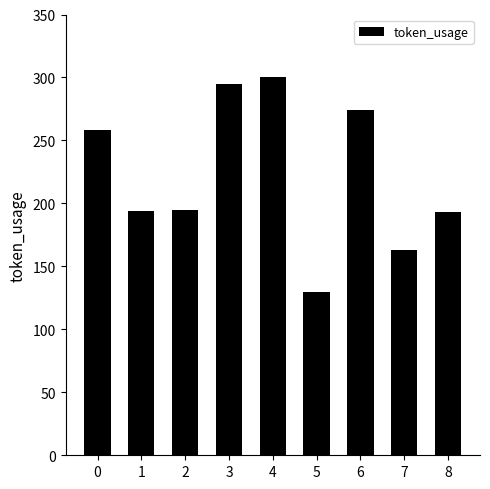

What is the value of the 5th bar from the left?

300